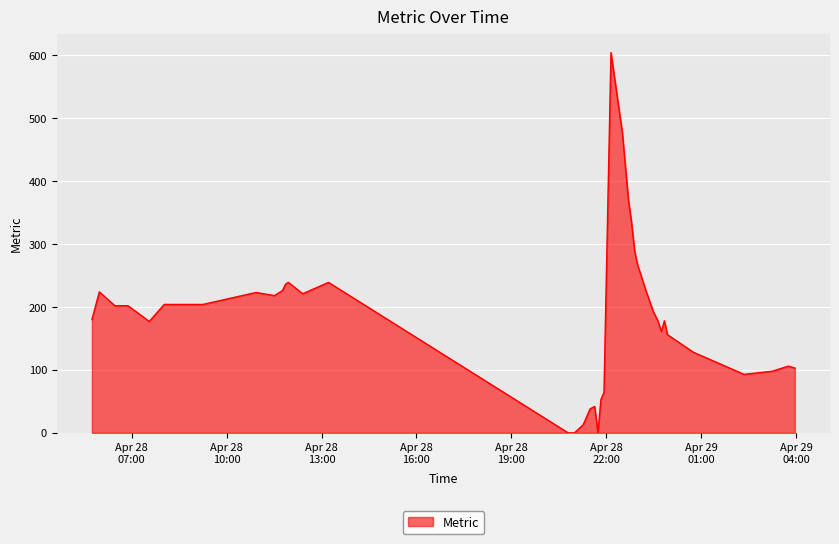

At which category does the data reach its first local valley?

2025-04-28 07:33:22